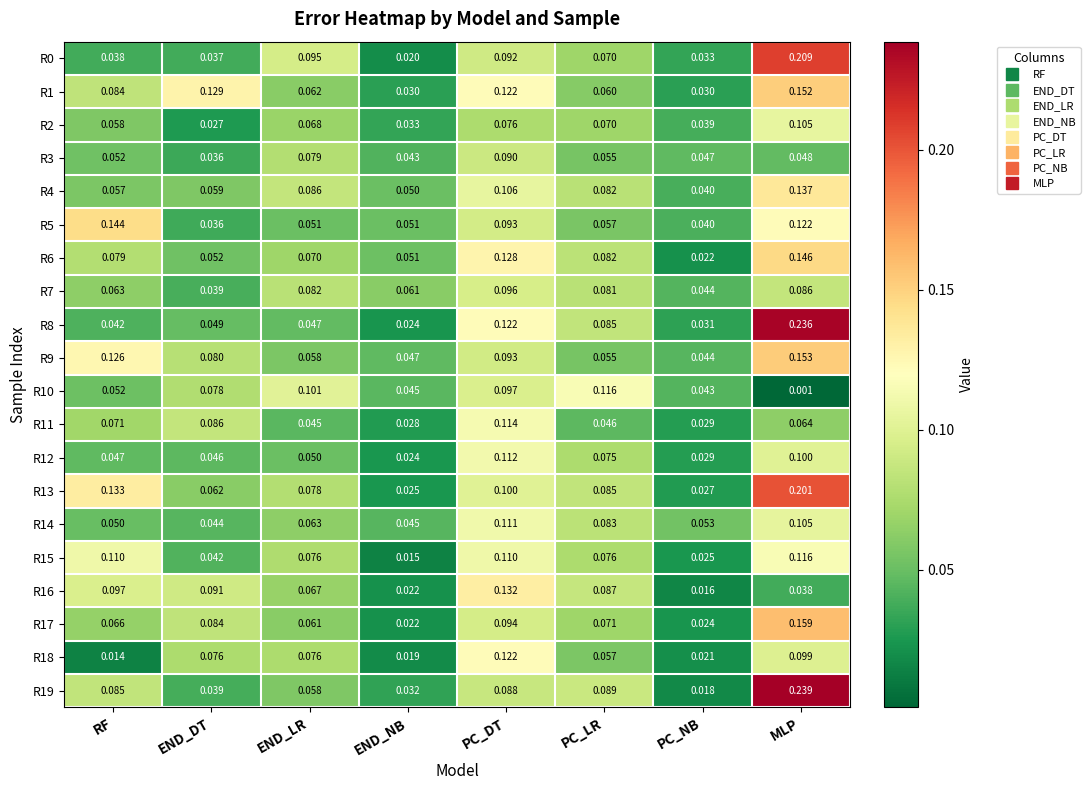

Is the value of R16 at PC_LR greater than the value of R11 at PC_LR?

Yes